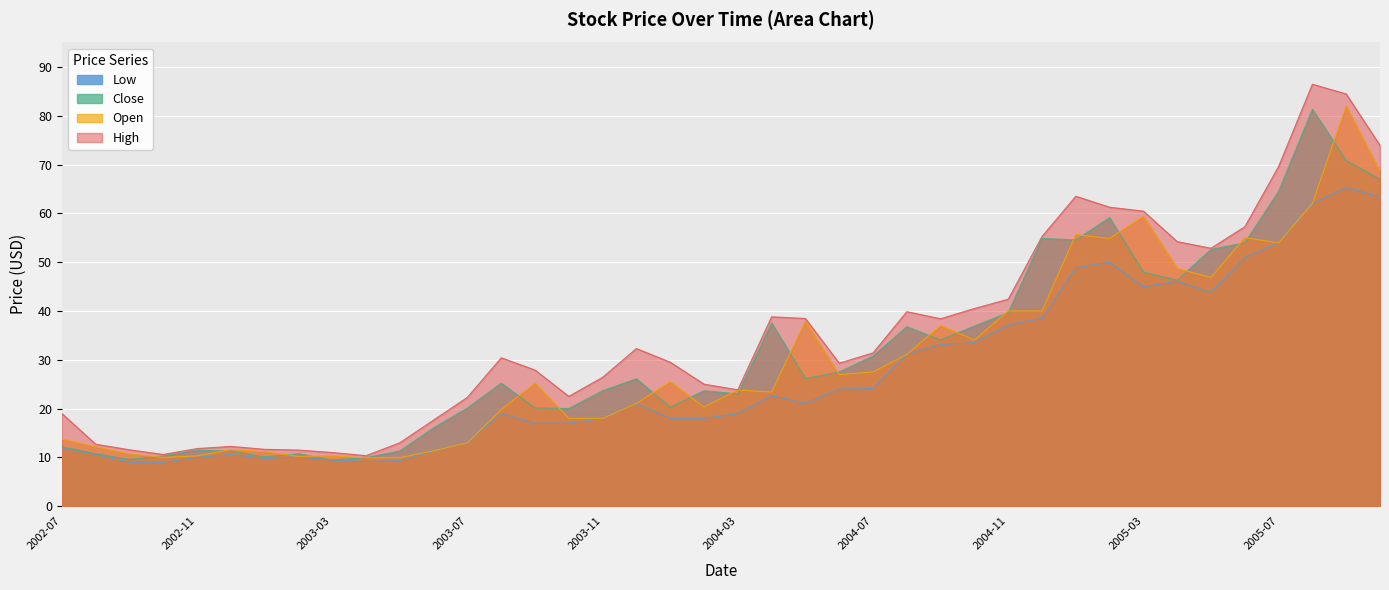

At which category does Low reach its first local peak?

2002-12